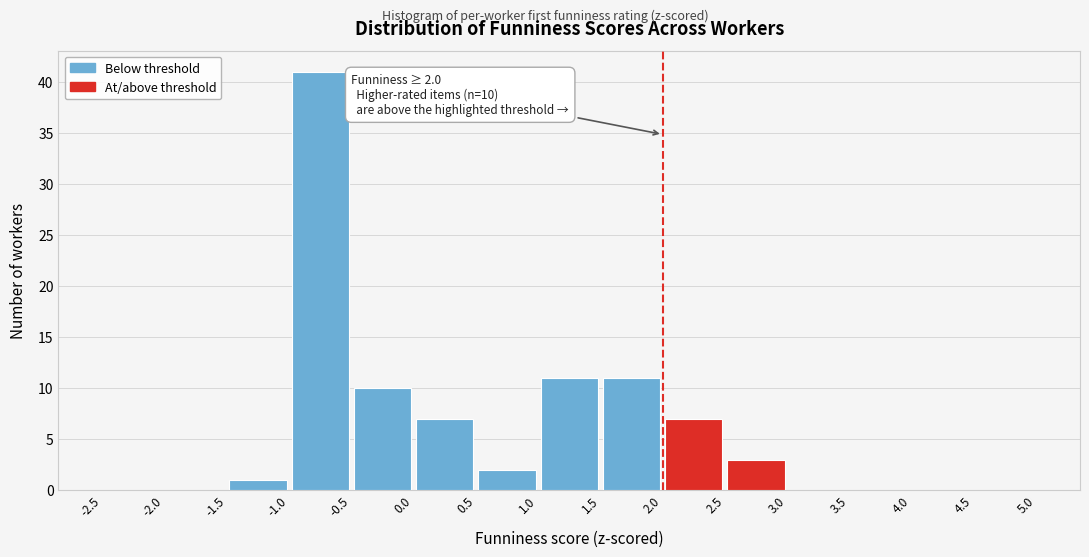

Over which range of the x-axis is the bar tallest?

-1.0 to -0.5